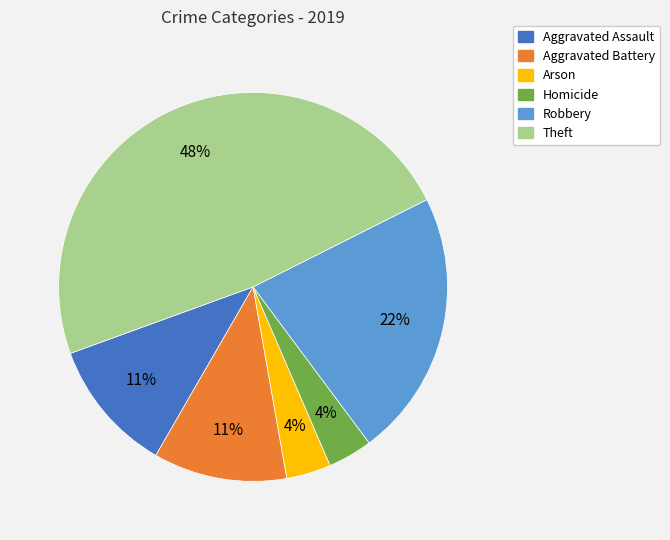

To the nearest percent, what is the difference between the Aggravated Assault and Robbery slice percentages?

11%